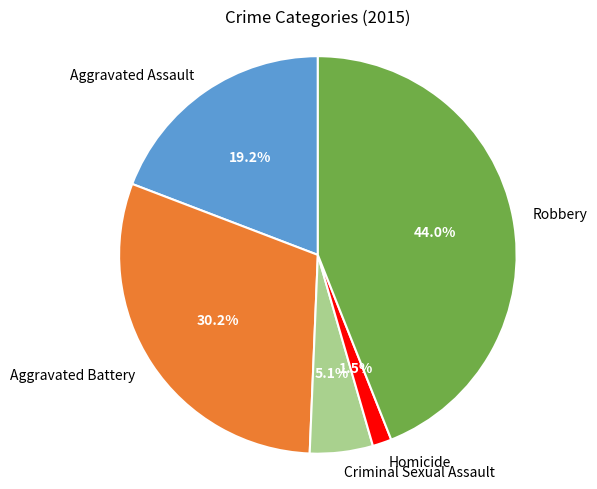

To the nearest percent, what is the difference between the Aggravated Assault and Aggravated Battery slice percentages?

11%